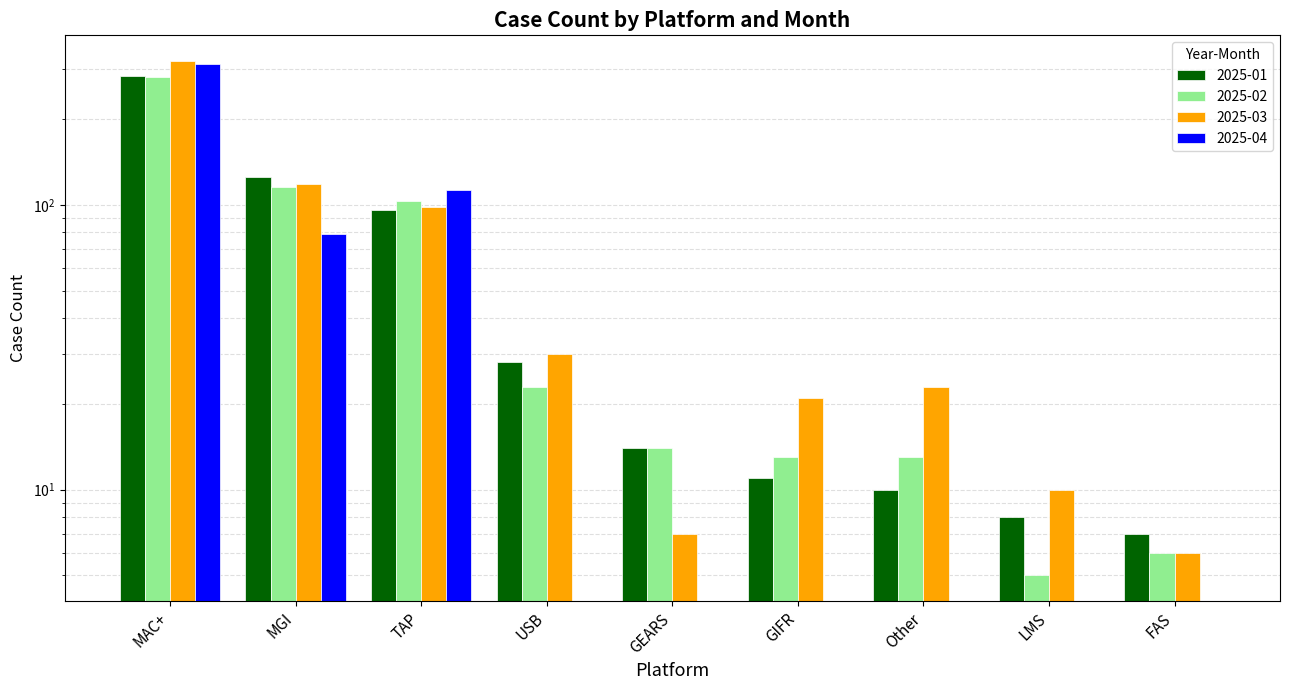

At MGI, list the series in order from largest to smallest.

2025-01, 2025-03, 2025-02, 2025-04